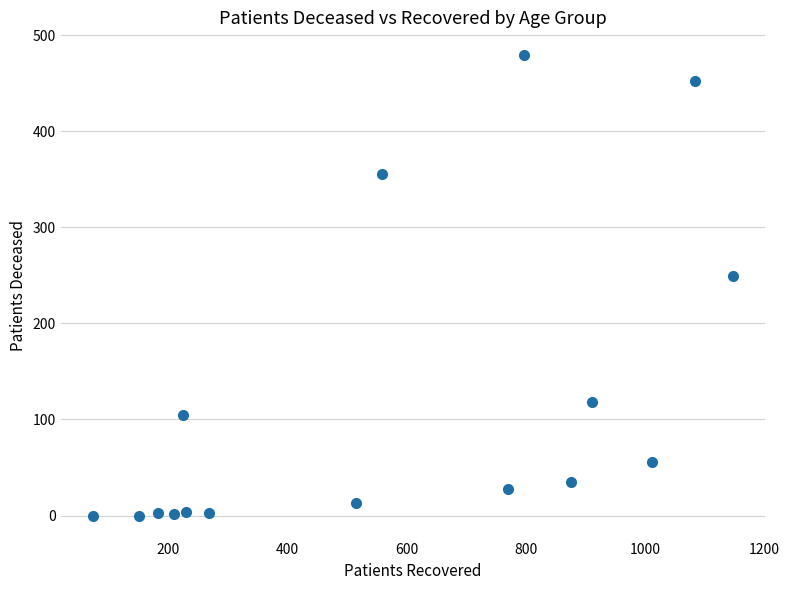

What is the range of X values (max minus min)?

1075